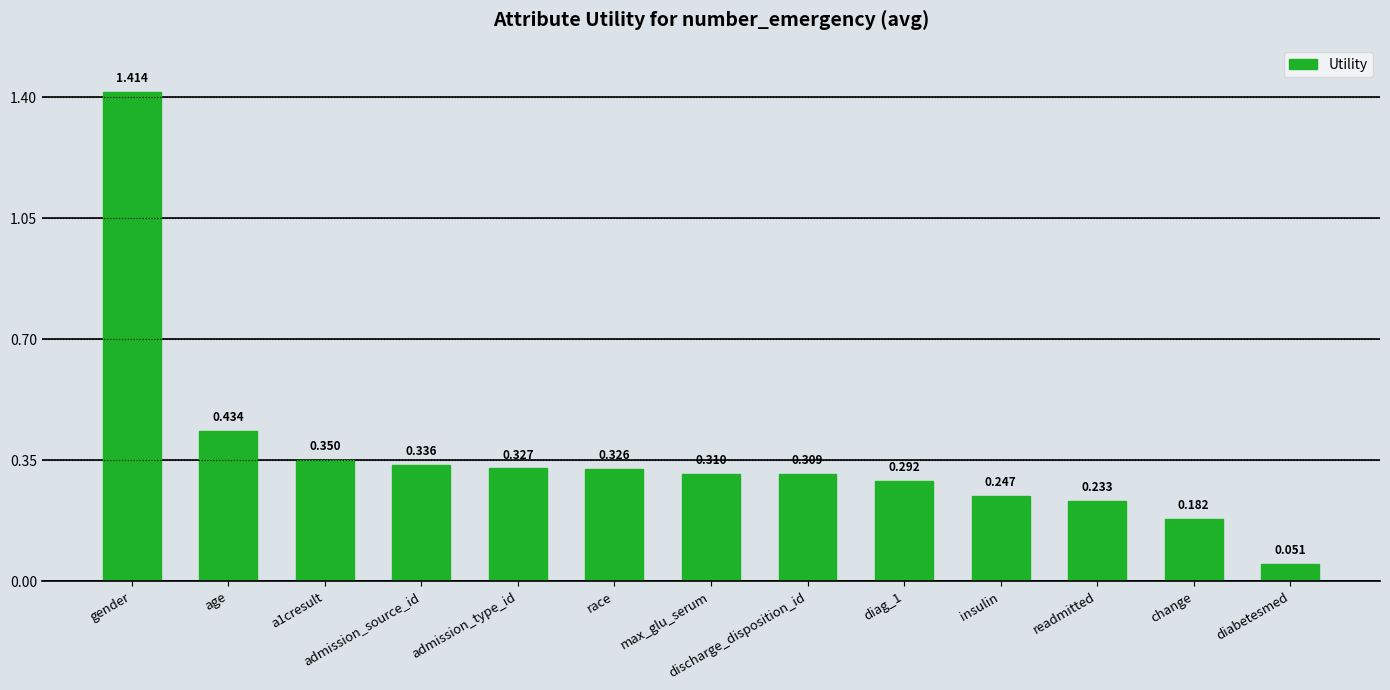

Which label corresponds to the smallest value in the chart?

diabetesmed